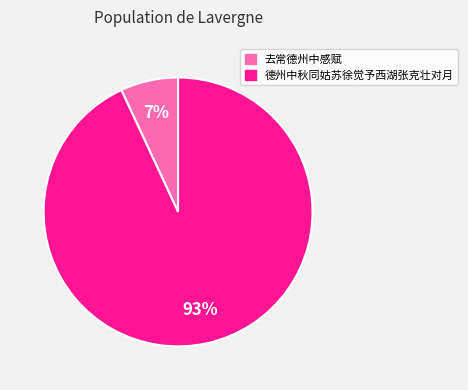

Rank the categories by value from highest to lowest.

德州中秋同姑苏徐觉予西湖张克壮对月, 去常德州中感赋